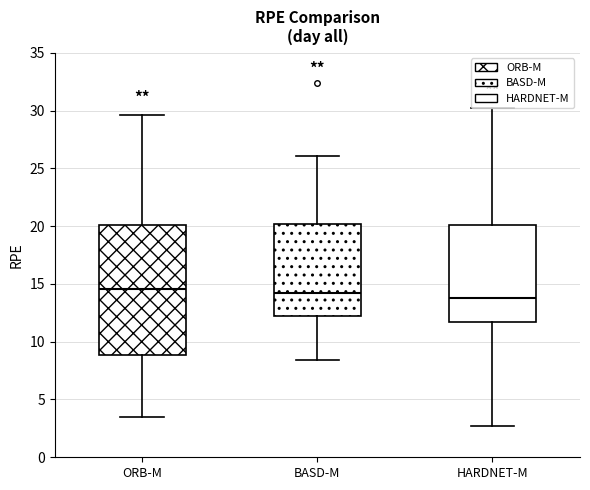

Reading left to right, read every box against the y-axis: the position of its median line, the range the box covers, and the ends of its whiskers. The values are not printed on the chart, so give them approximately, as read against the axis.

ORB-M: median 14.5, box 9.0 to 20.0, whiskers 3.5 to 29.5
BASD-M: median 14.0, box 12.0 to 20.0, whiskers 8.5 to 26.0
HARDNET-M: median 14.0, box 11.5 to 20.0, whiskers 2.5 to 30.0